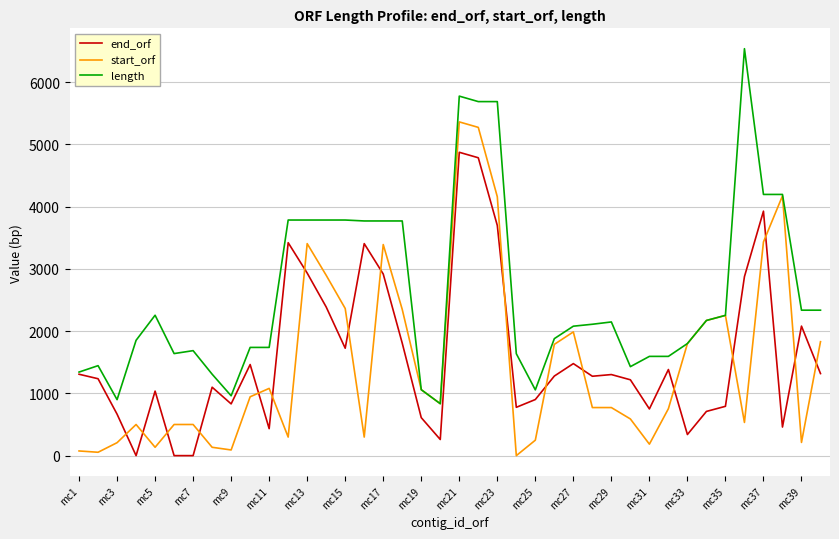

True or false: length has more than 0 interior local peaks.

True